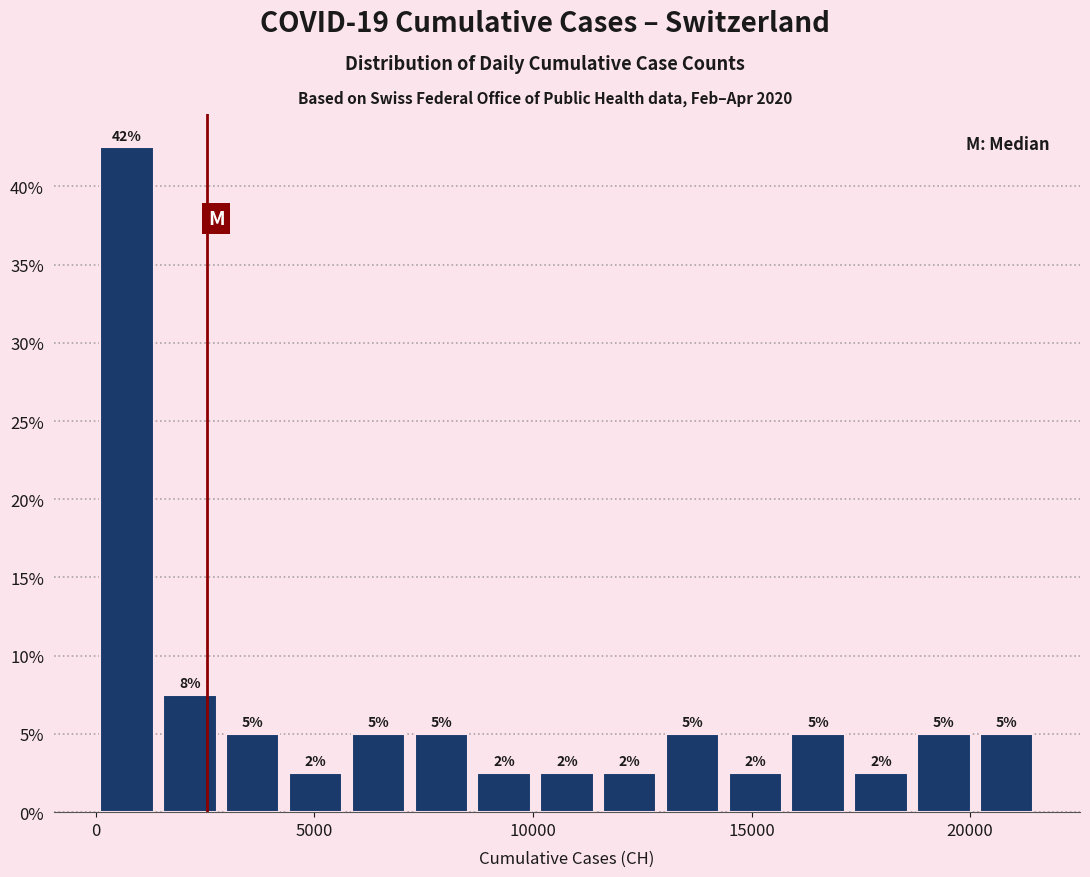

Around what value on the x-axis is the tallest bar? Give the approximate position of its centre, as read against the axis.

500